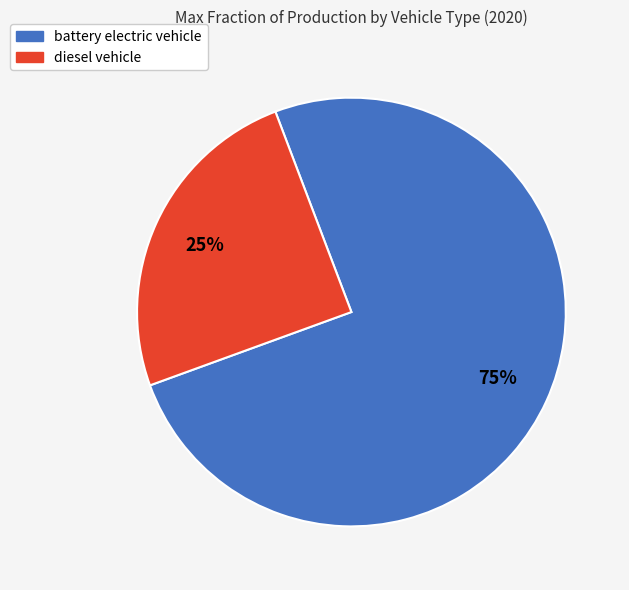

Is the sum of battery electric vehicle and diesel vehicle greater than half?

Yes